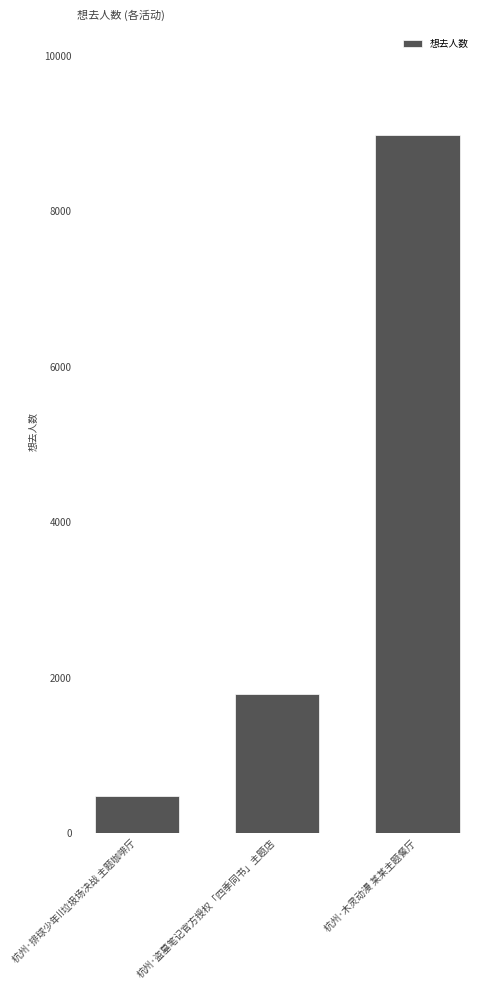

True or false: the data shows 911 at 杭州·盗墓笔记官方授权「四季同书」主题店.

False